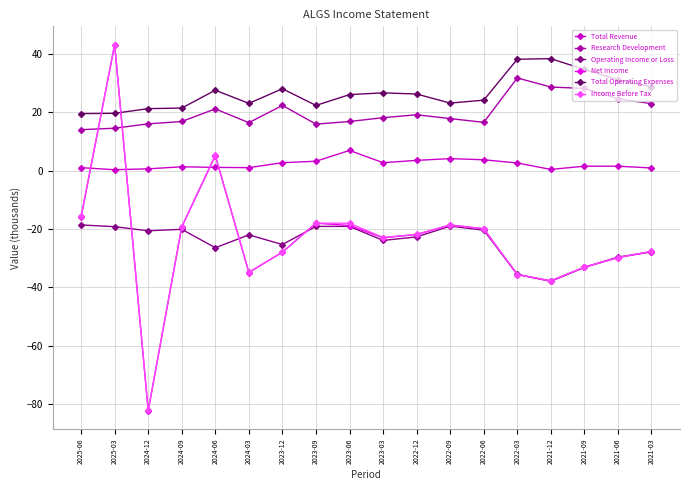

Which label corresponds to the largest value in the chart?

2025-03